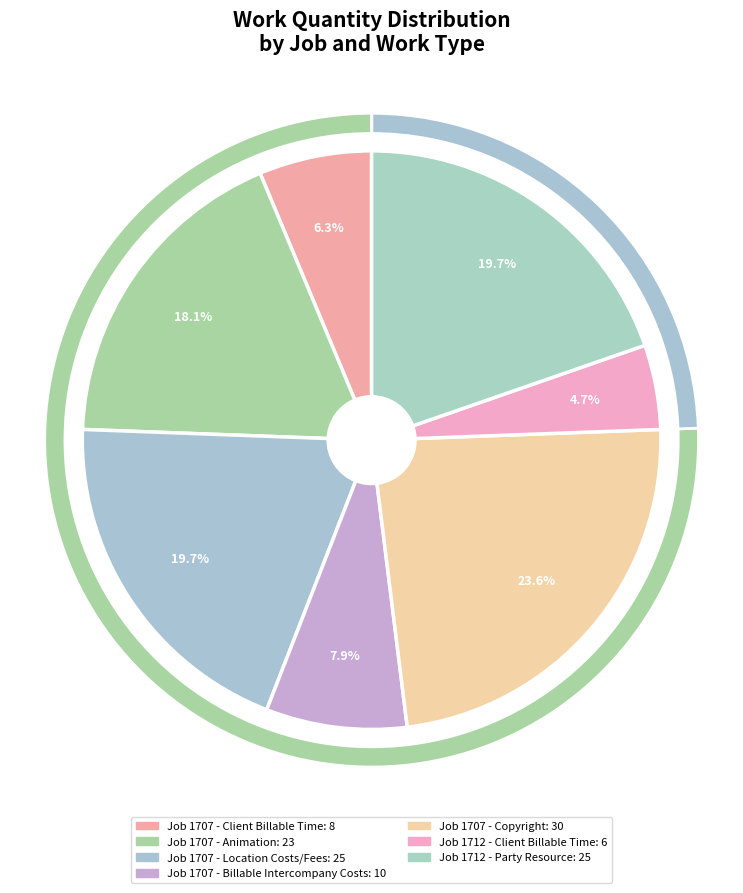

What is the change in value from Job 1707 - Animation to Job 1712 - Party Resource?

+2